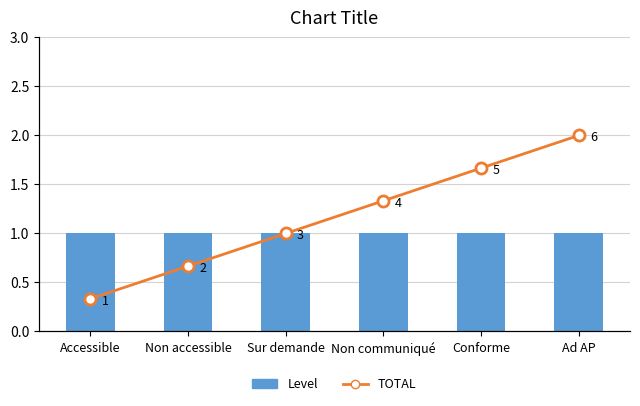

At how many categories does at least one series exceed 5?

1